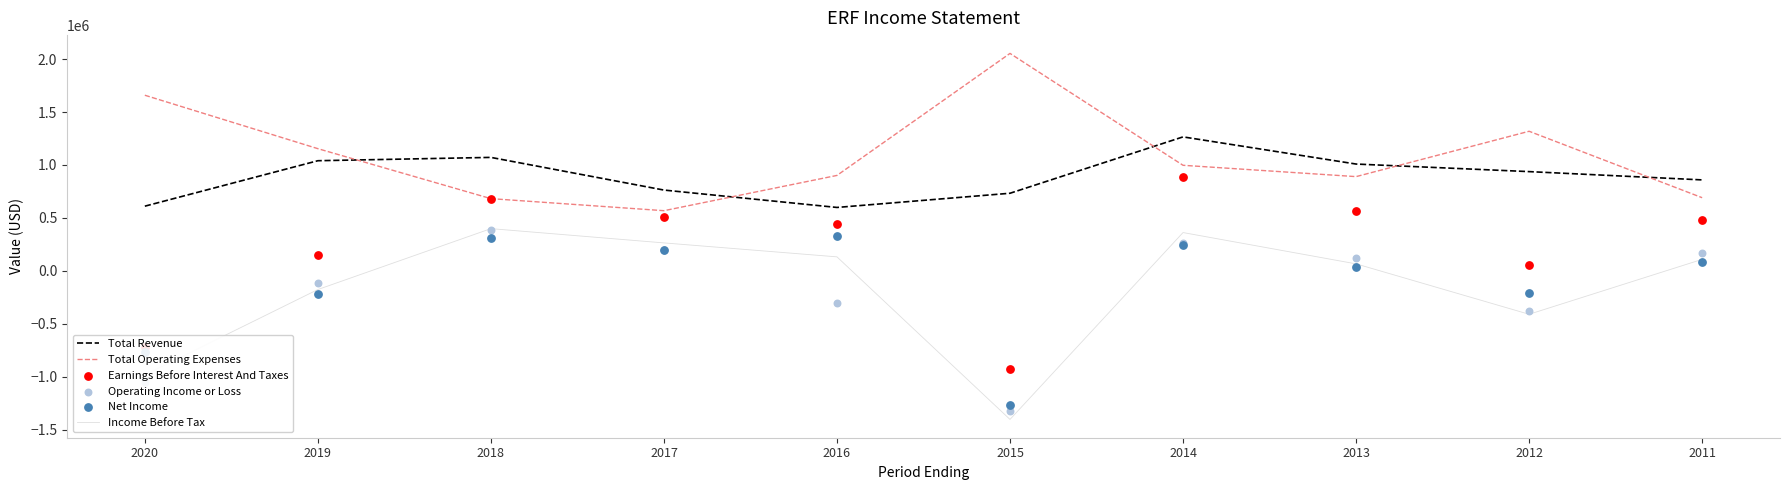

What are all the series names shown in the legend?

Total Revenue, Total Operating Expenses, Income Before Tax, Earnings Before Interest And Taxes, Operating Income or Loss, Net Income